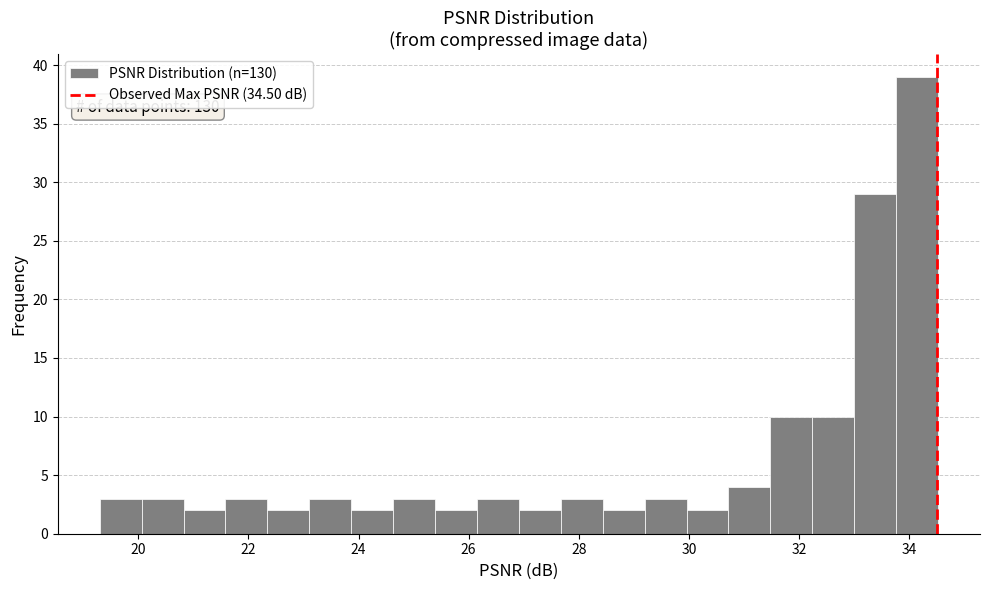

Around what value on the x-axis is the tallest bar? Give the approximate position of its centre, as read against the axis.

34.2